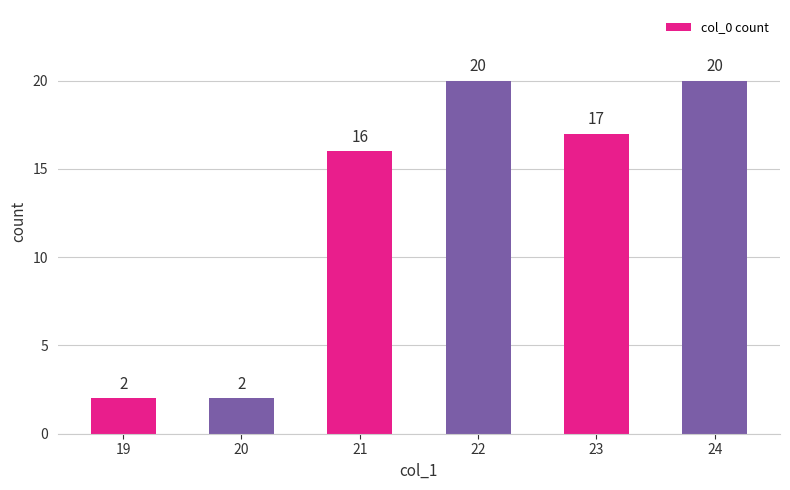

What is the change in value from 20 to 24?

+18